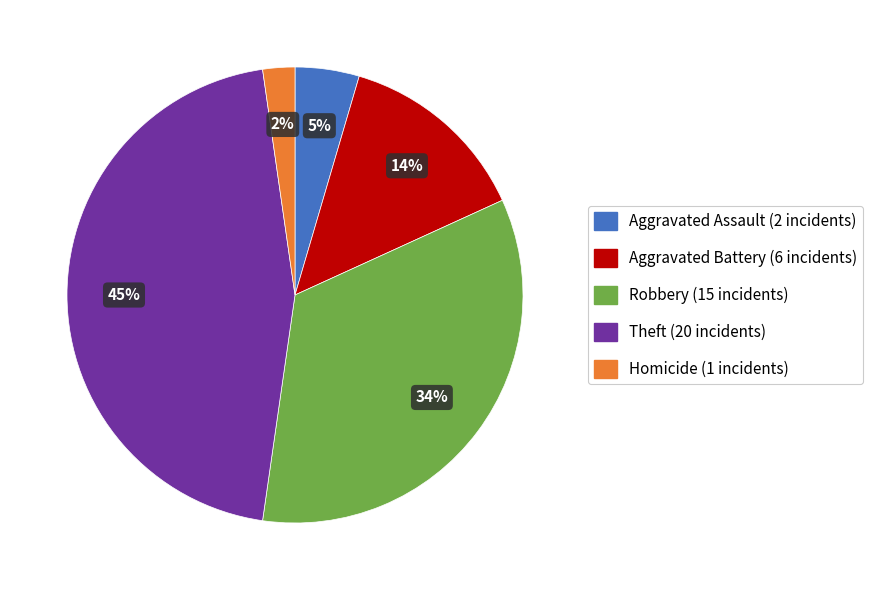

To the nearest percent, what is the average slice percentage?

20%